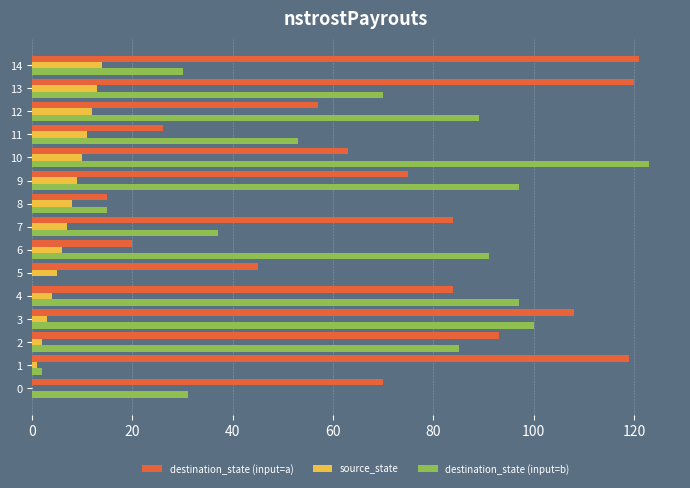

What is the maximum value shown in the chart?

123